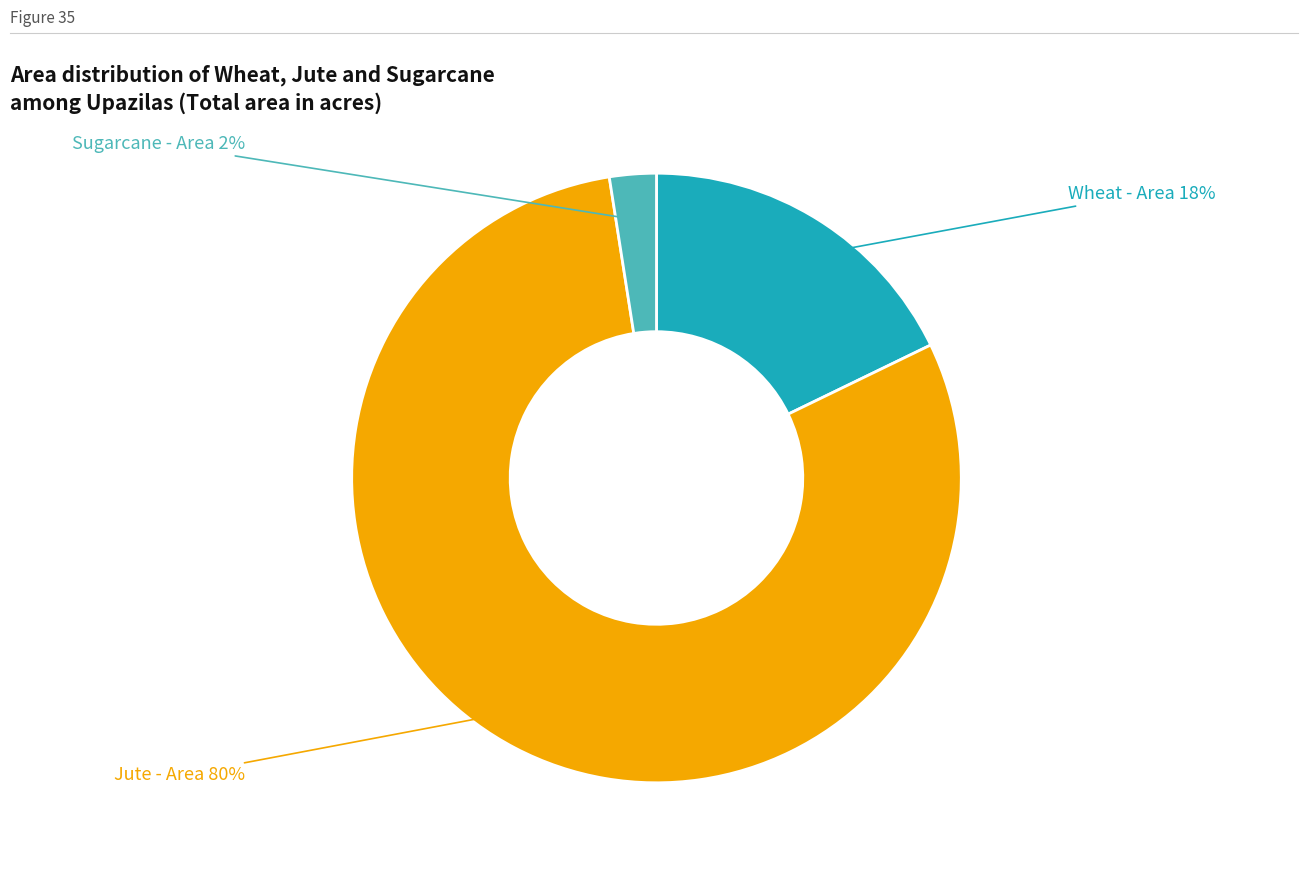

Combined, do Wheat - Area and Sugarcane - Area account for over 50%?

No